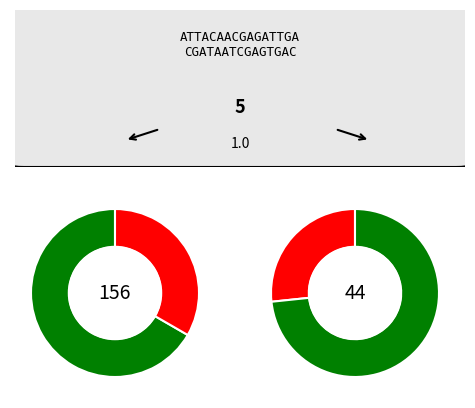

To the nearest percent, what is the average slice percentage?

50%